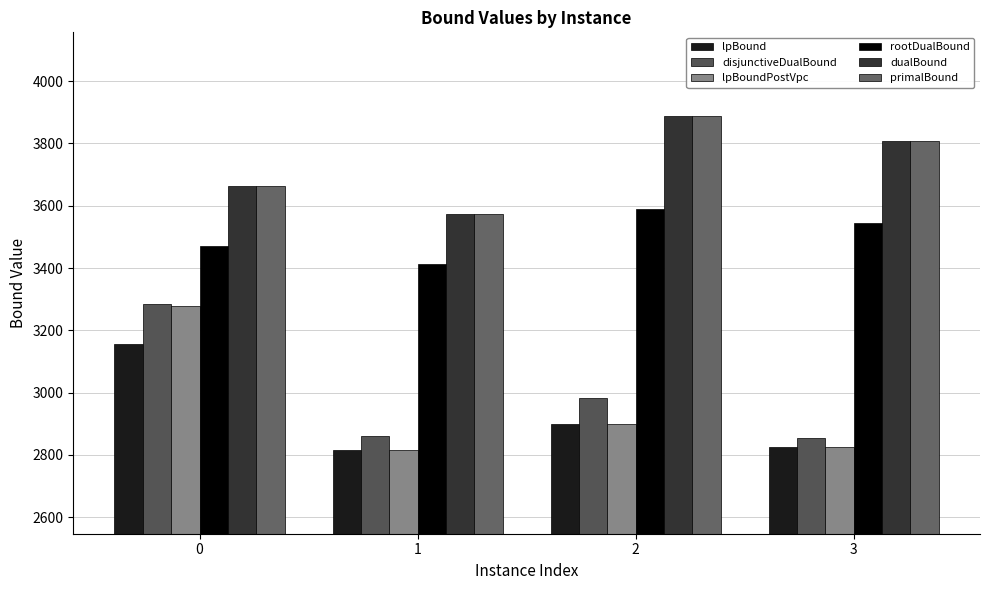

What is the total value across all series at 0?

20518.3